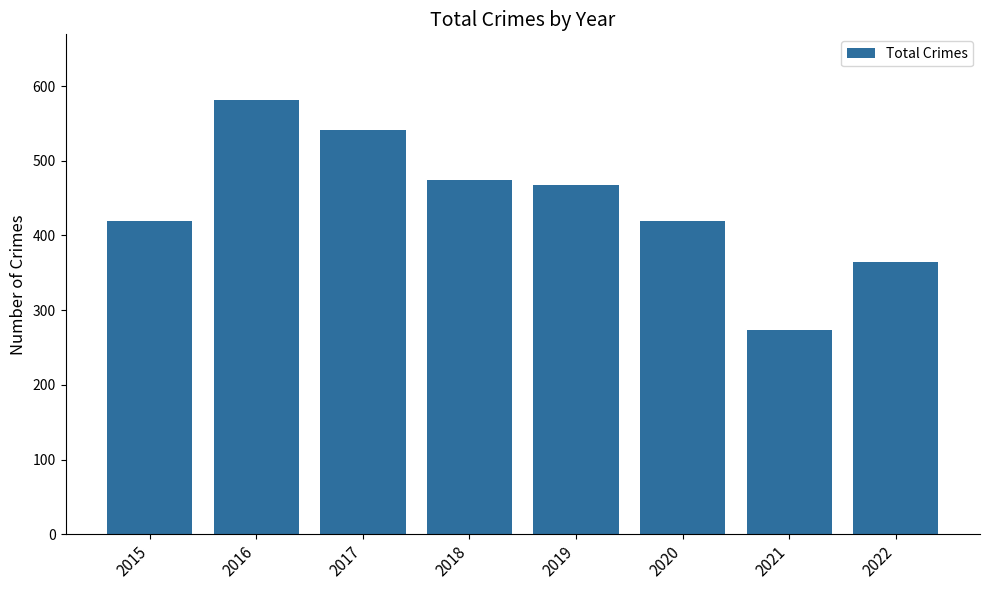

What is the greatest value displayed?

582